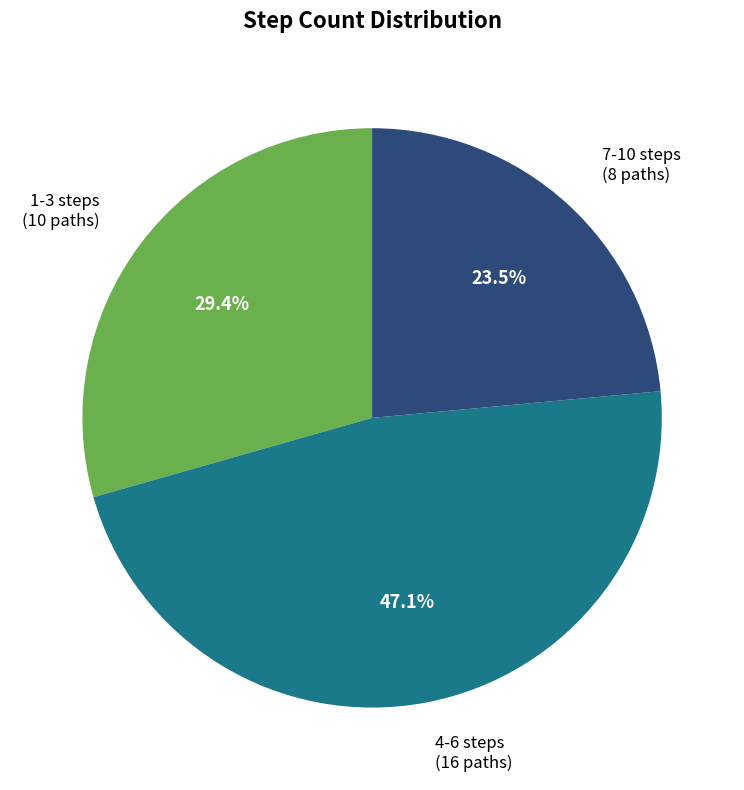

Rank the categories by value from lowest to highest.

7-10 steps, 1-3 steps, 4-6 steps